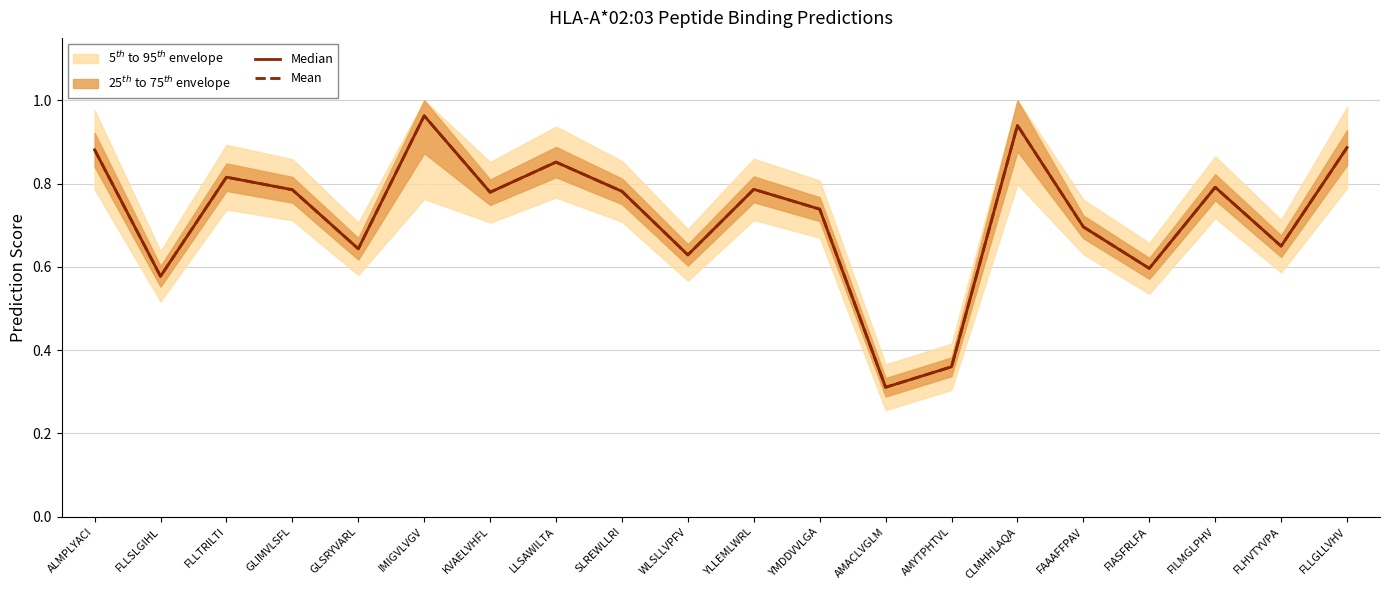

Which series has the widest spread of values?

Median